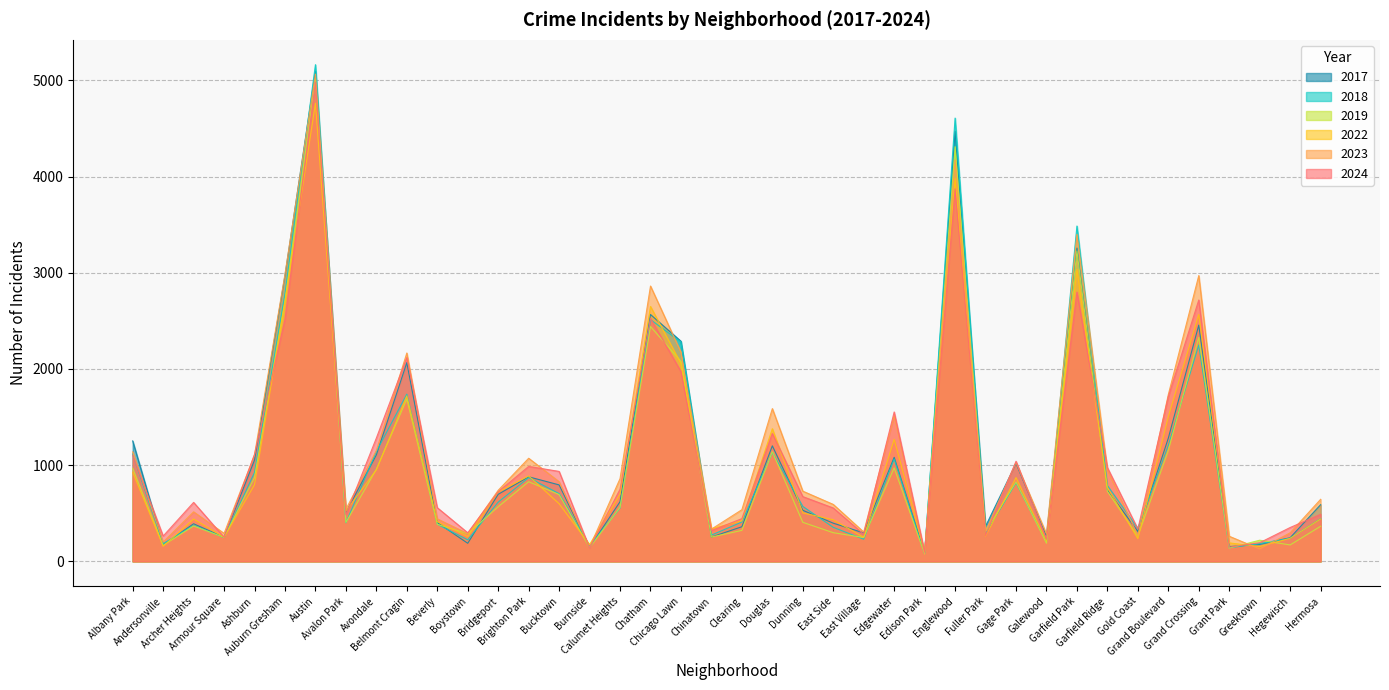

True or false: 2024 and 2022 intersect in this chart.

True